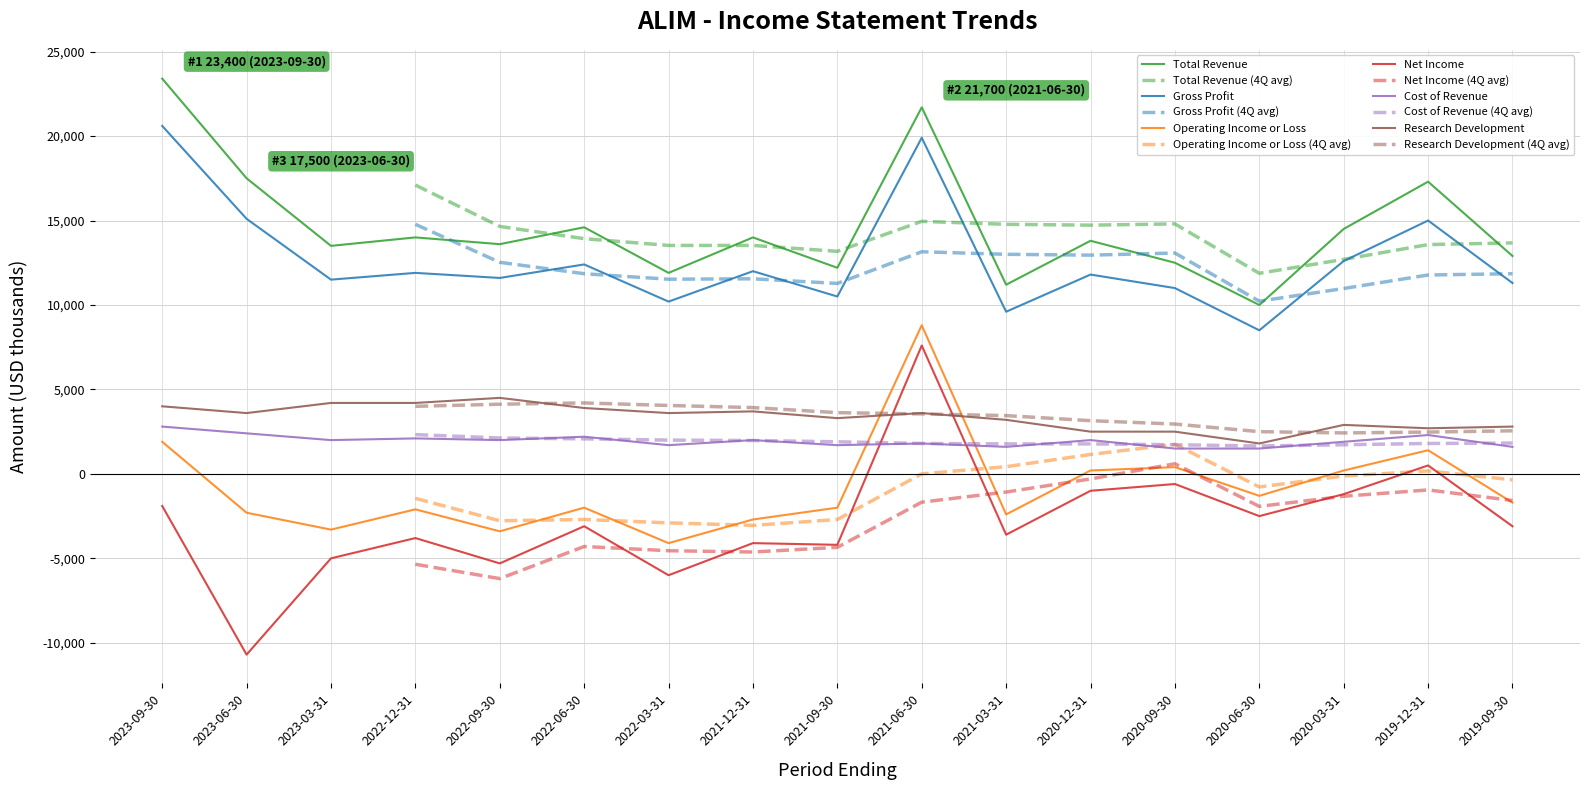

True or false: Total Revenue has more than 2 points higher than both neighbors.

True